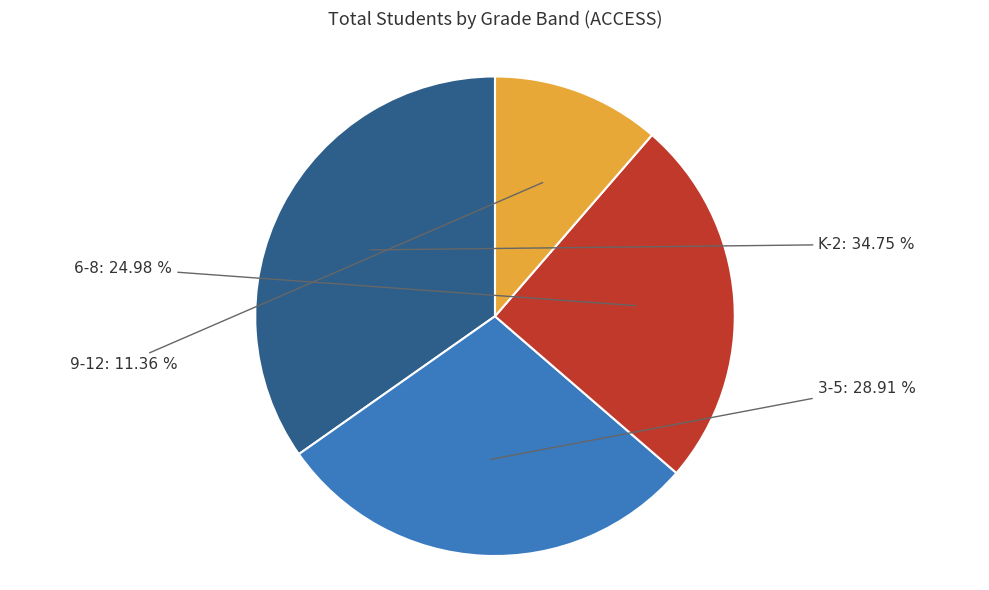

Does any single category account for the majority?

No